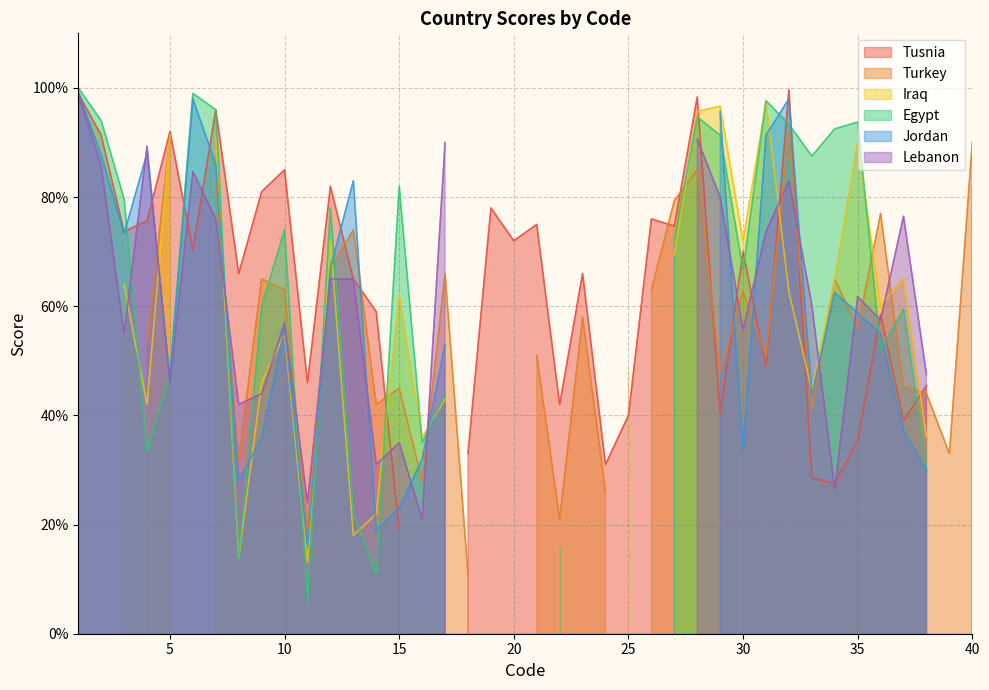

How many data points does each series have?

40